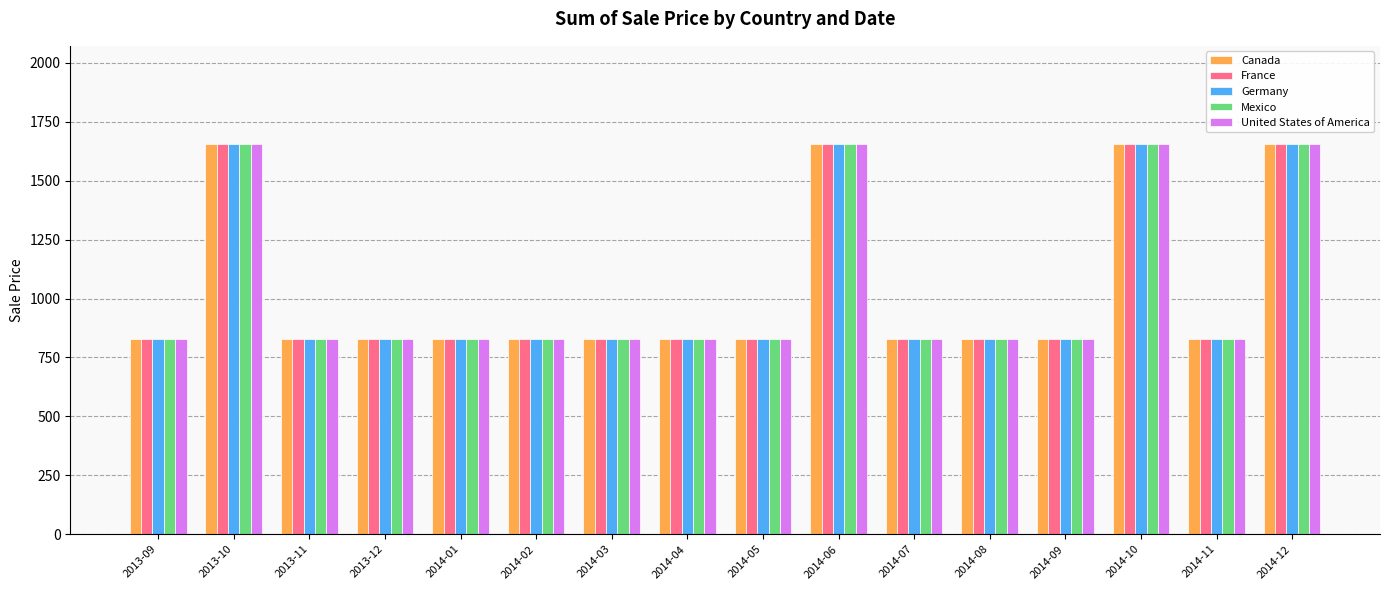

The France series shows 829 at 2014-04. True or false?

True